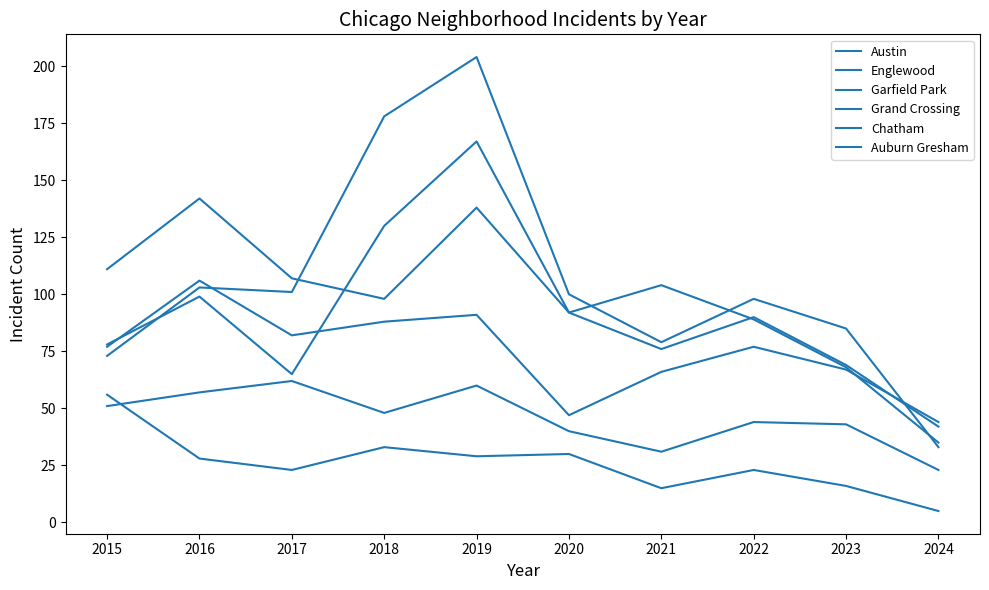

Count the number of data series in this chart.

6